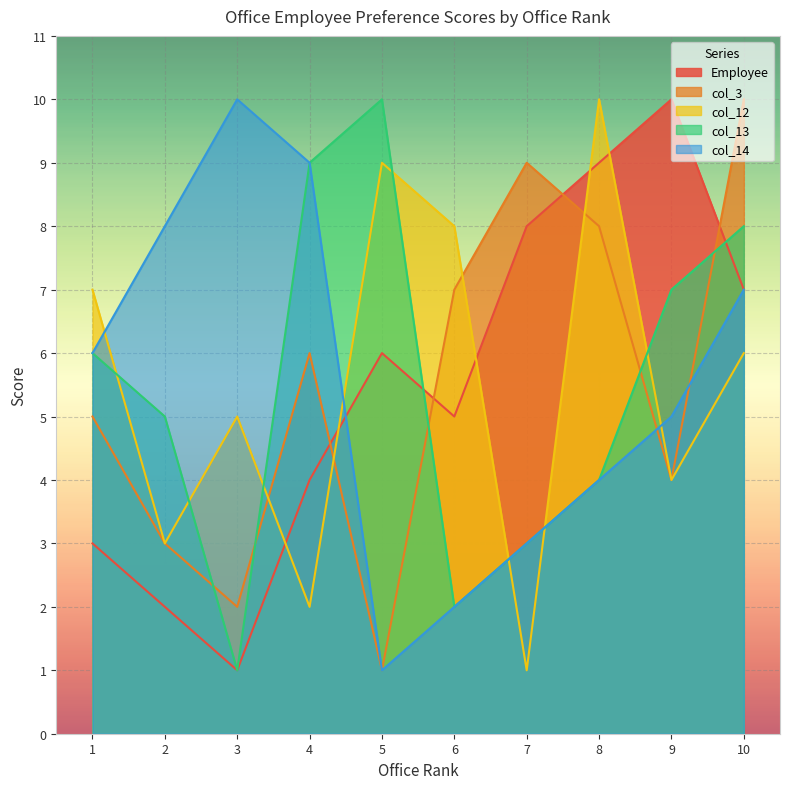

What is the average value of the Employee series?

6